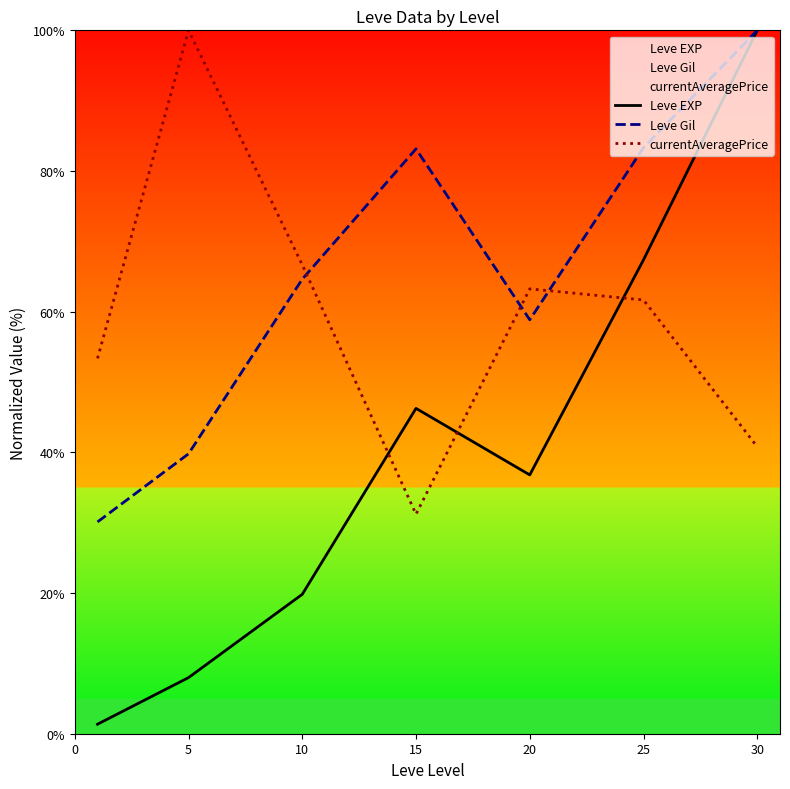

Does the chart have visible grid lines?

No